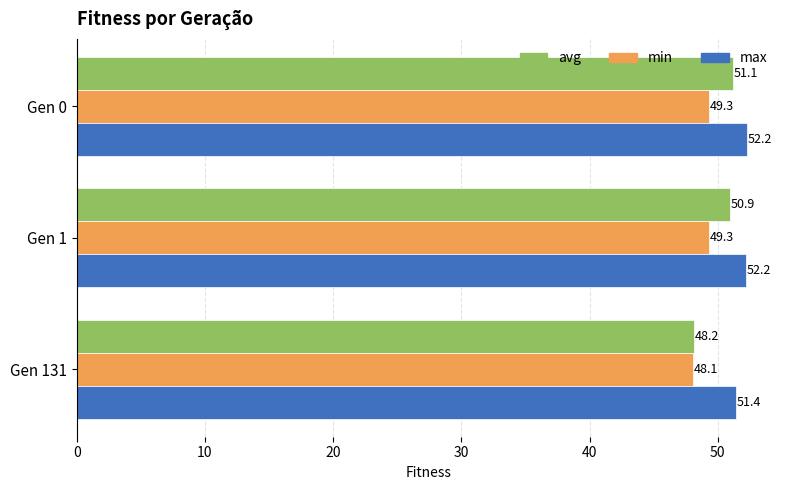

What is the difference between the max values at Gen 131 and Gen 1?

0.8